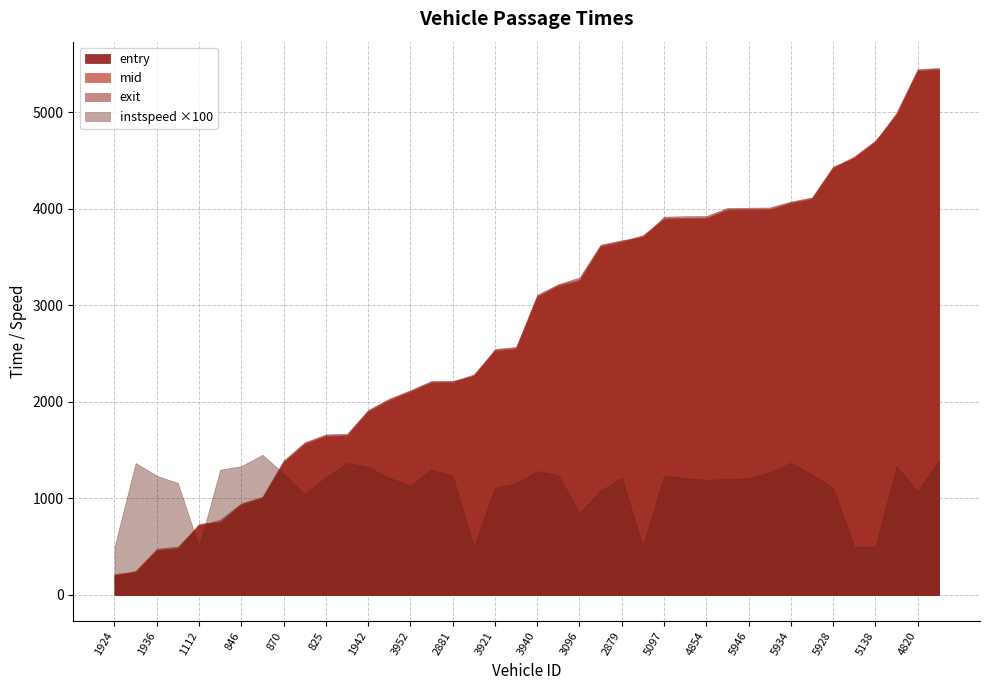

What is the difference between the second highest and second lowest values in the instspeed series?

8.9